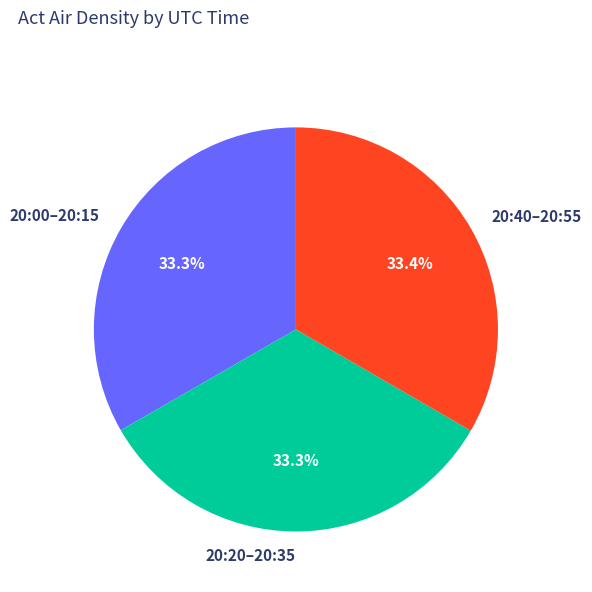

What is the ratio of the value at 20:00–20:15 to the value at 20:20–20:35?

1.0